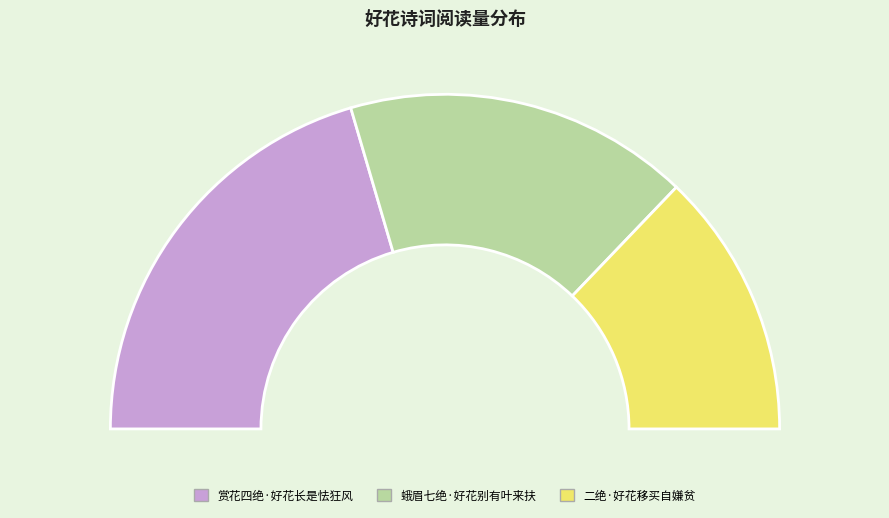

The 蛾眉七绝·好花别有叶来扶 slice represents 46% of the pie. True or false?

False